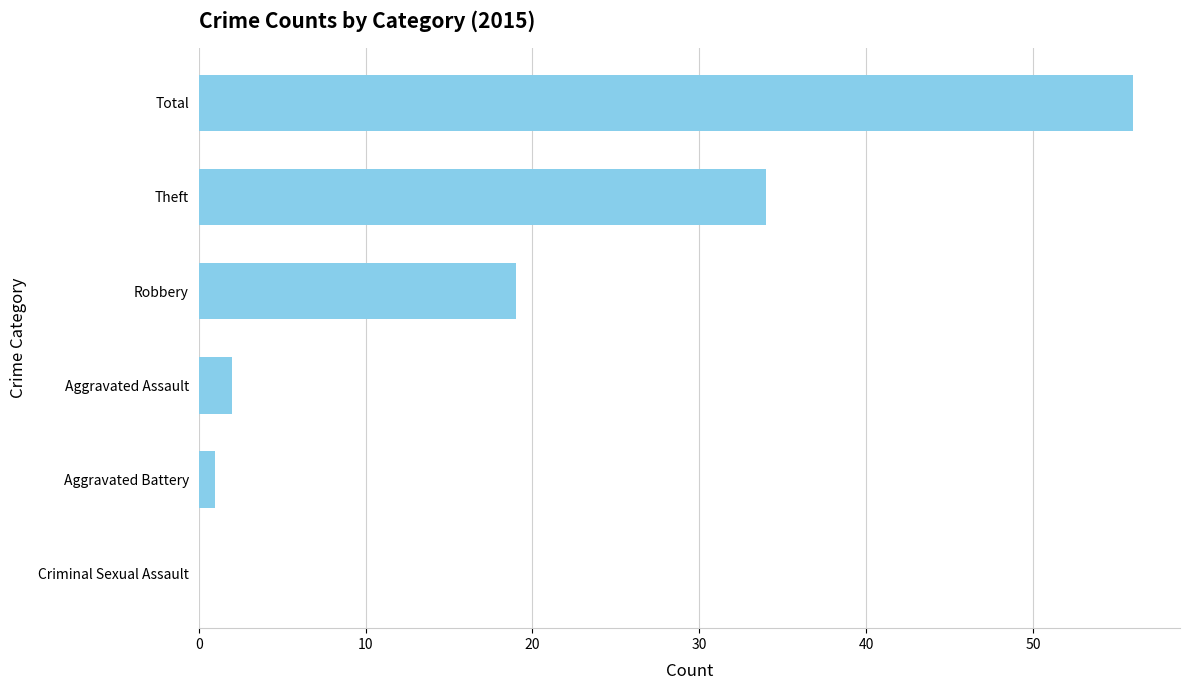

Count the number of data series in this chart.

1